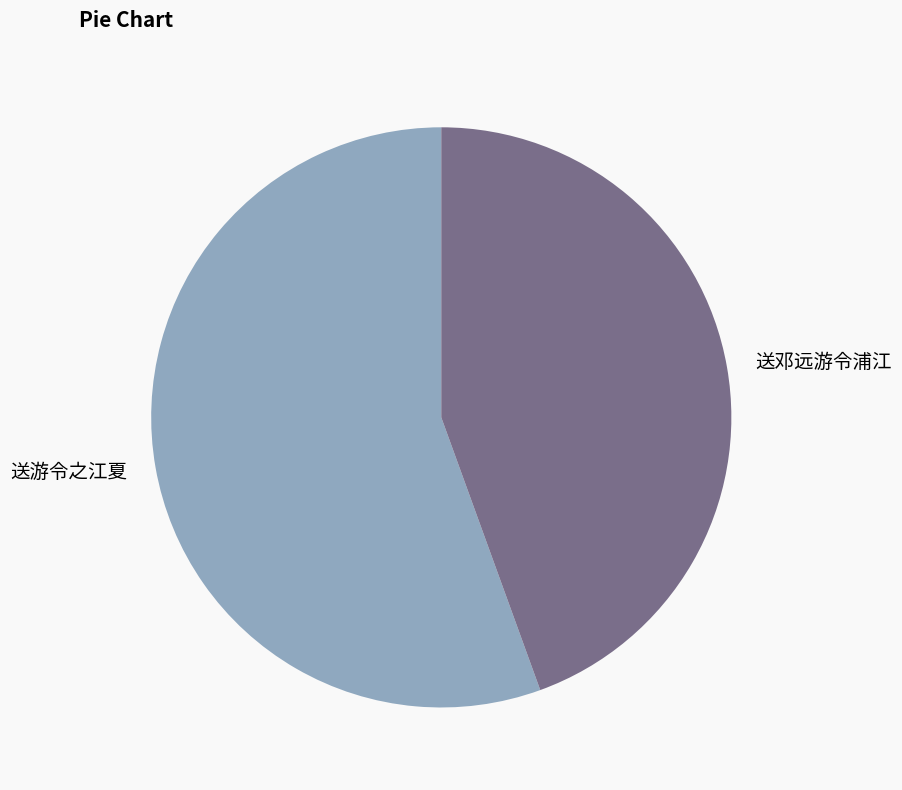

Which slice represents more than half of the pie?

送游令之江夏